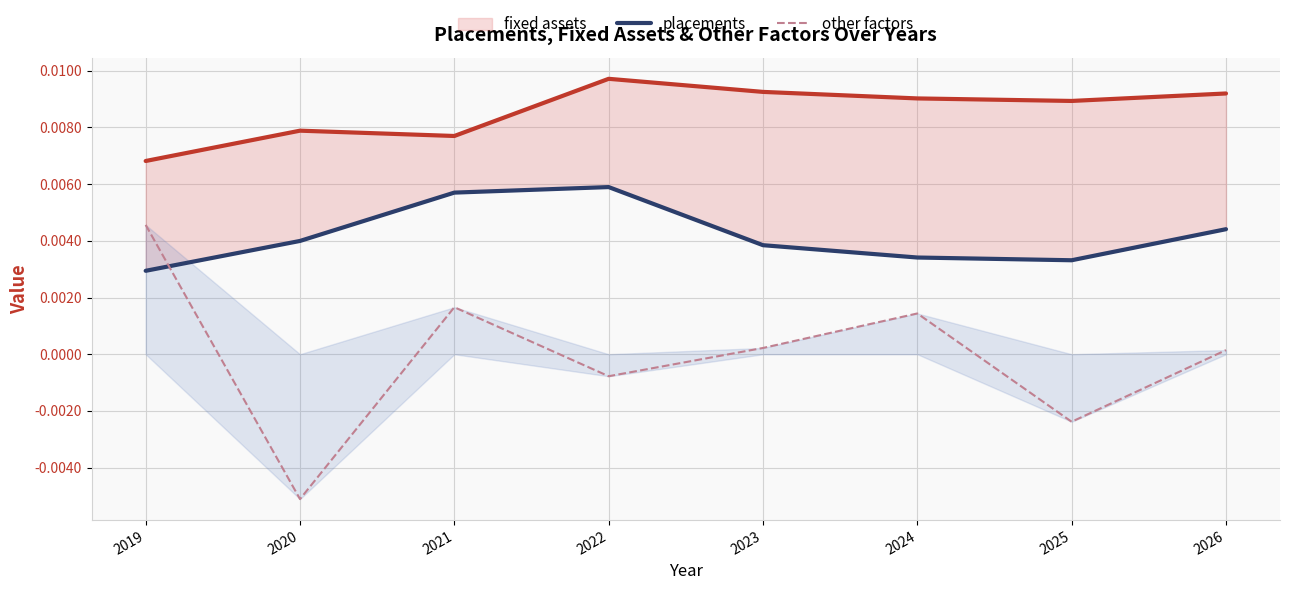

Which series has the widest spread of values?

other factors